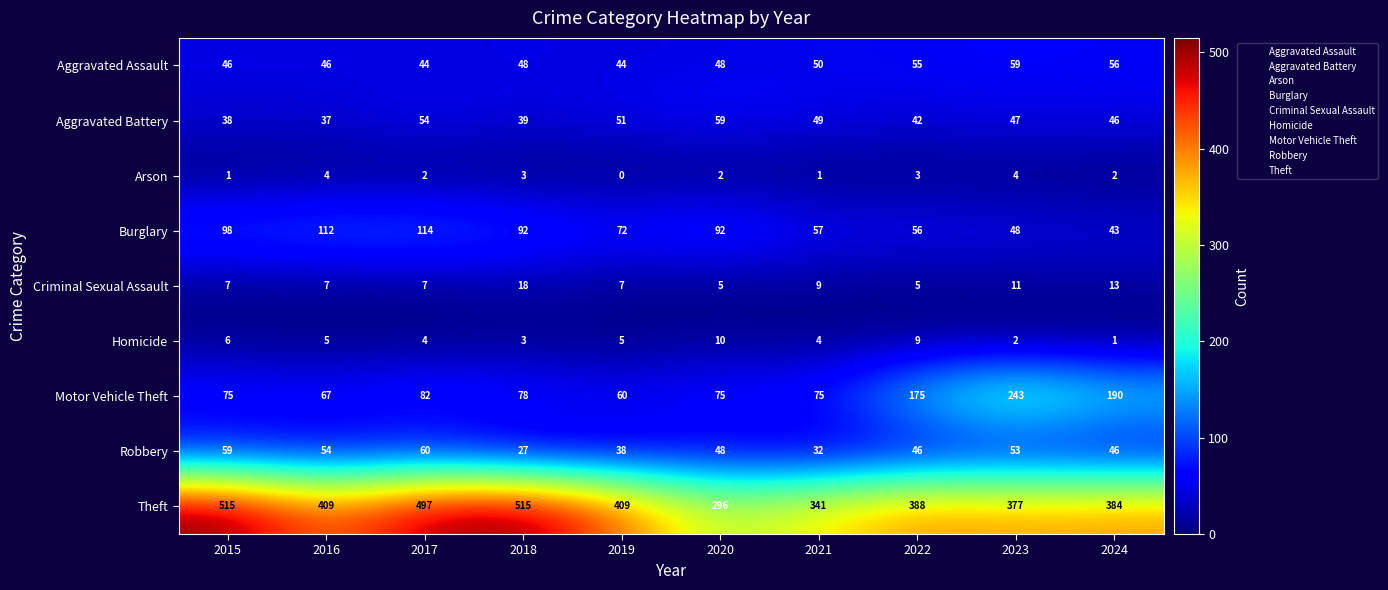

Which category has the highest value in the Burglary series?

2017